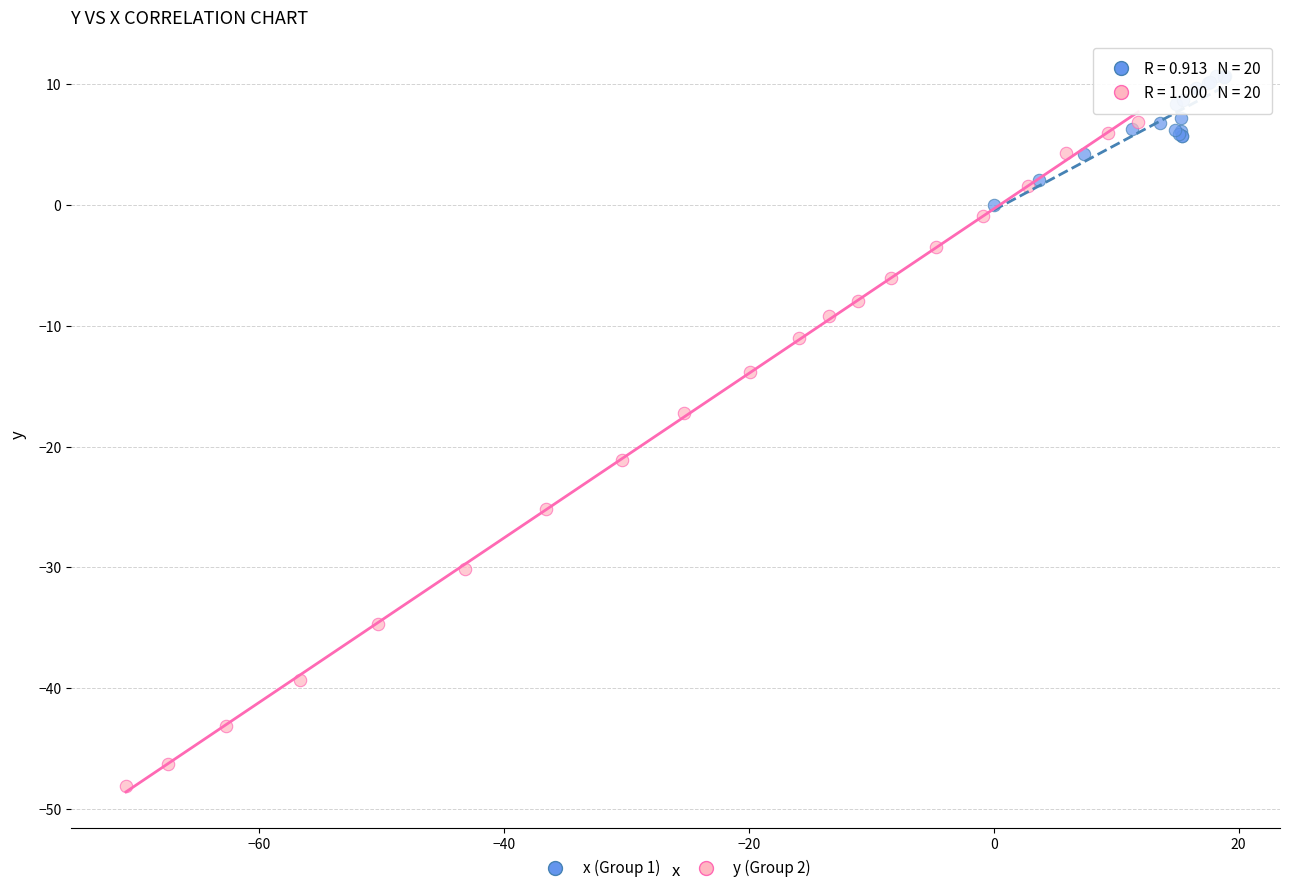

Which series reaches the maximum Y coordinate?

x (Group 1)